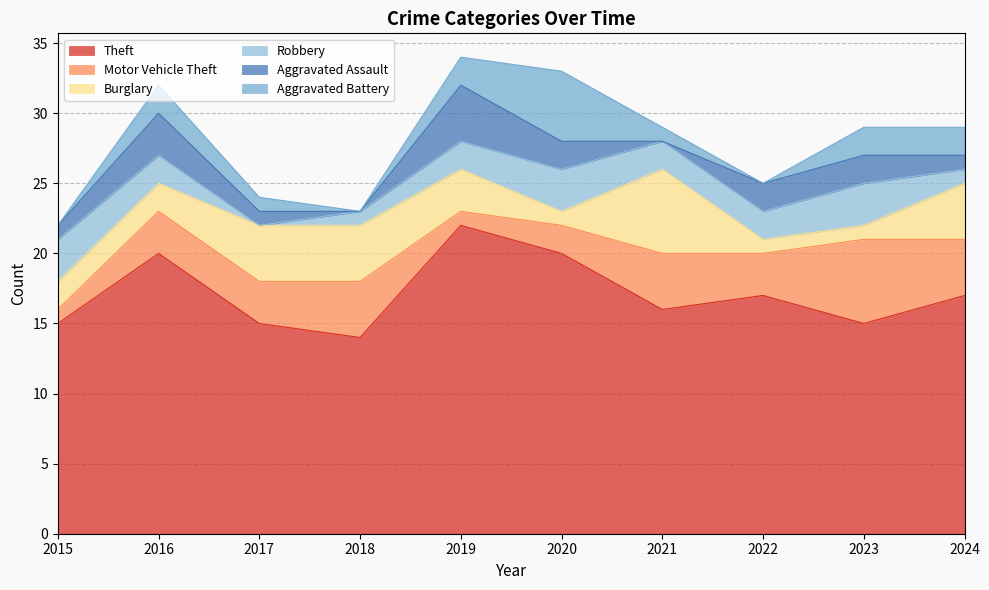

At which label is Robbery closest to 1?

2018